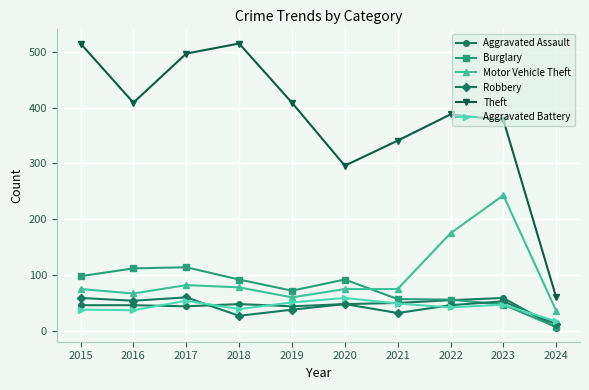

What is the approximate value of Burglary at 2021, to the nearest 5?

55